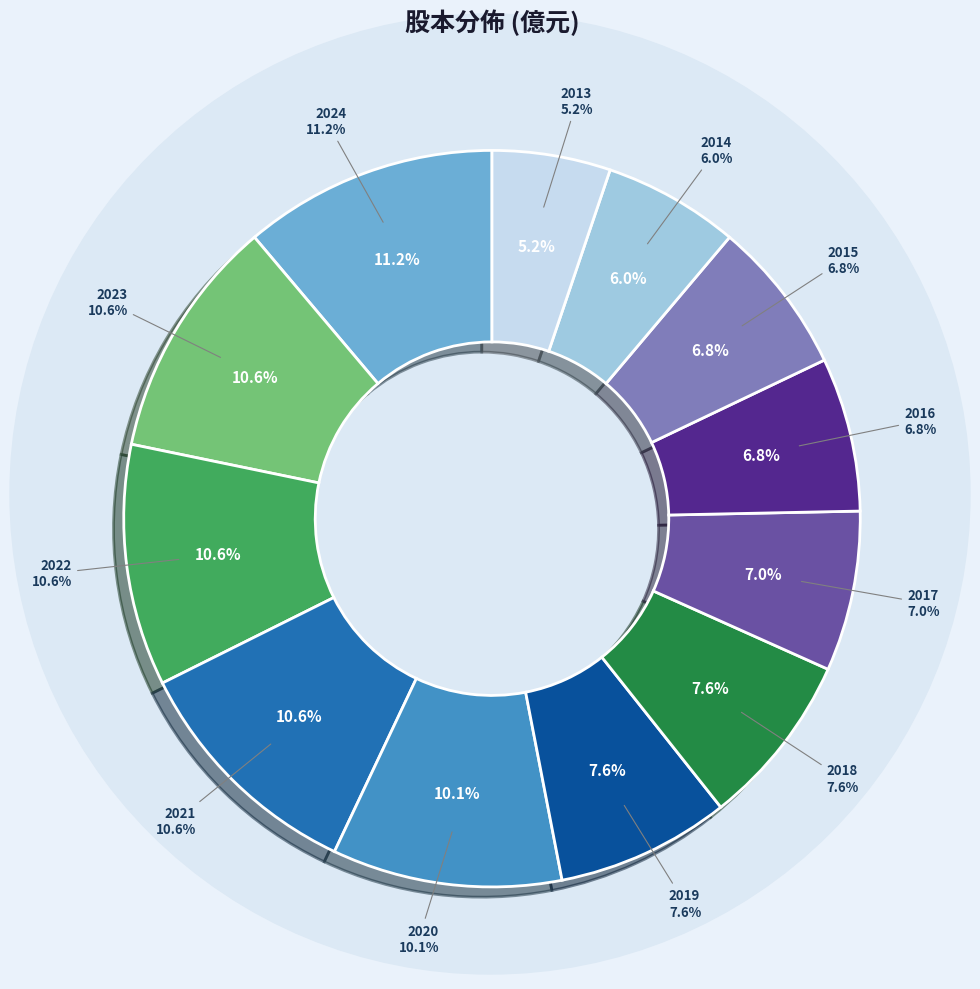

Which slice is the smallest?

2013